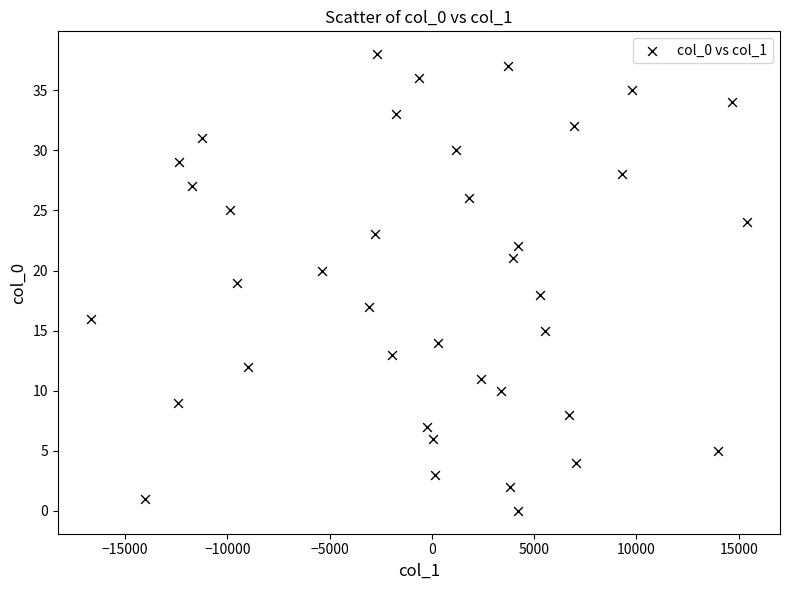

What is the range of Y values (max minus min)?

38